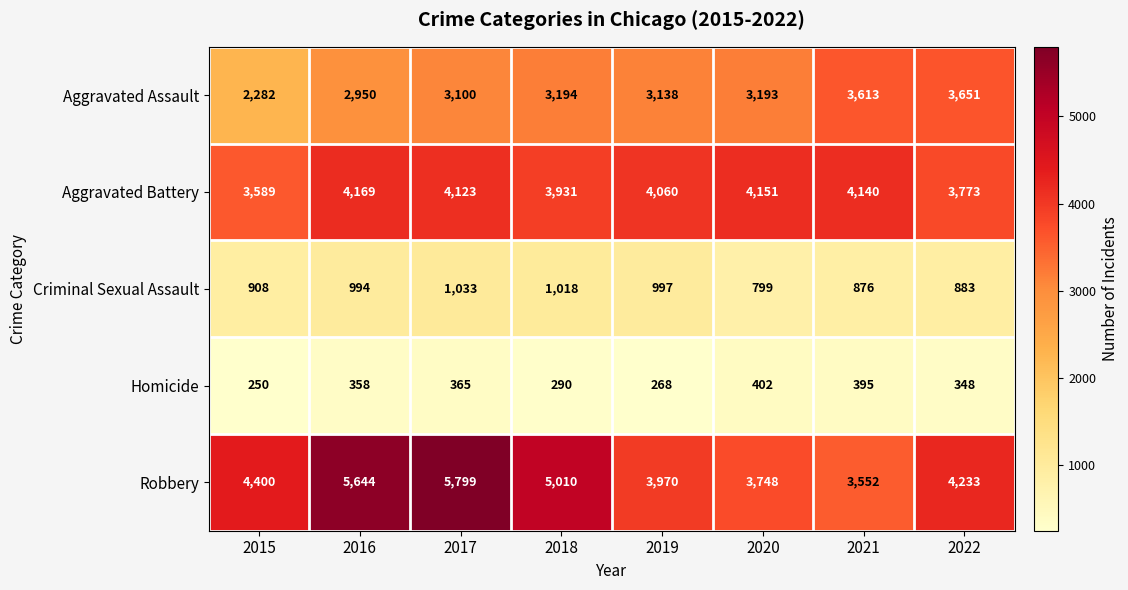

At which category is the sum across all series the highest?

2017